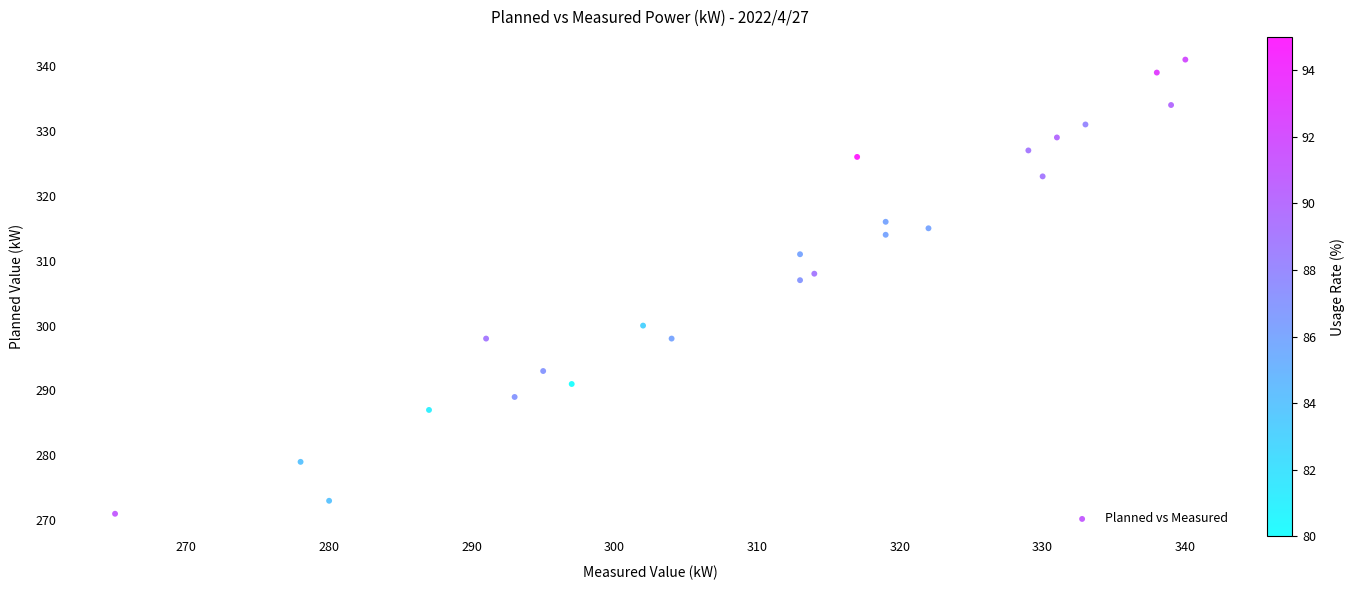

What Y value in the scatter plot is closest to 306?

307